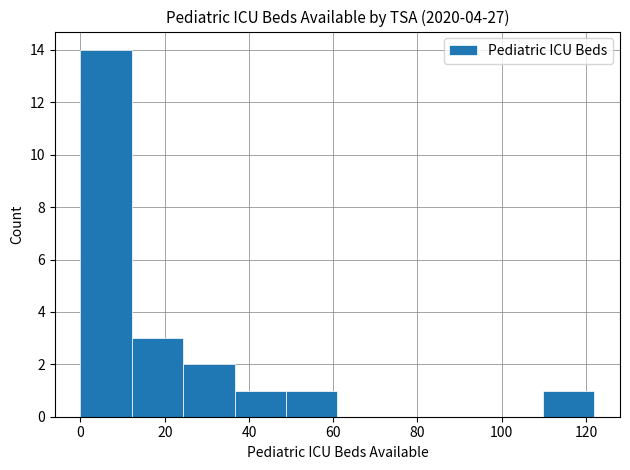

What is the height of the bar covering 12.2 to 24.4 on the x-axis? Neither the bar edges nor the heights are printed on the chart, so give them approximately, as read against the axes.

3